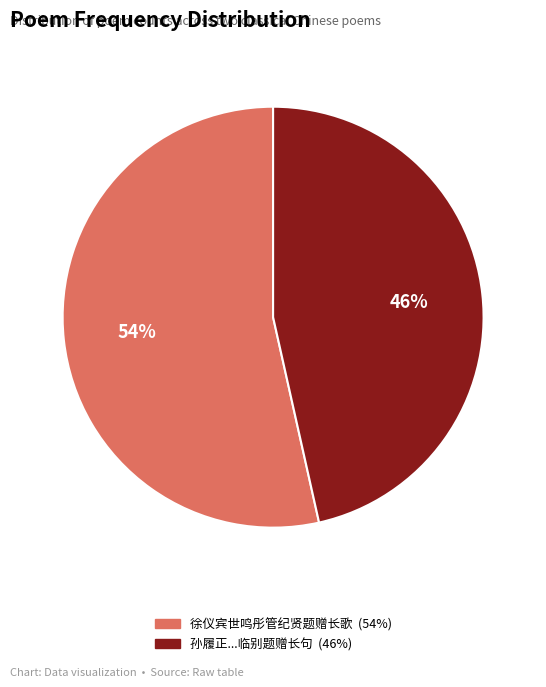

Is there a majority slice in this chart?

Yes